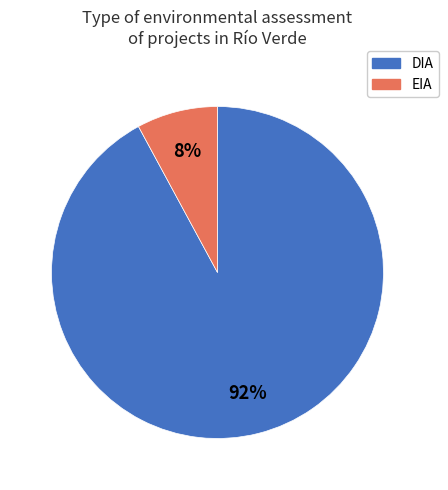

Is there a majority slice in this chart?

Yes